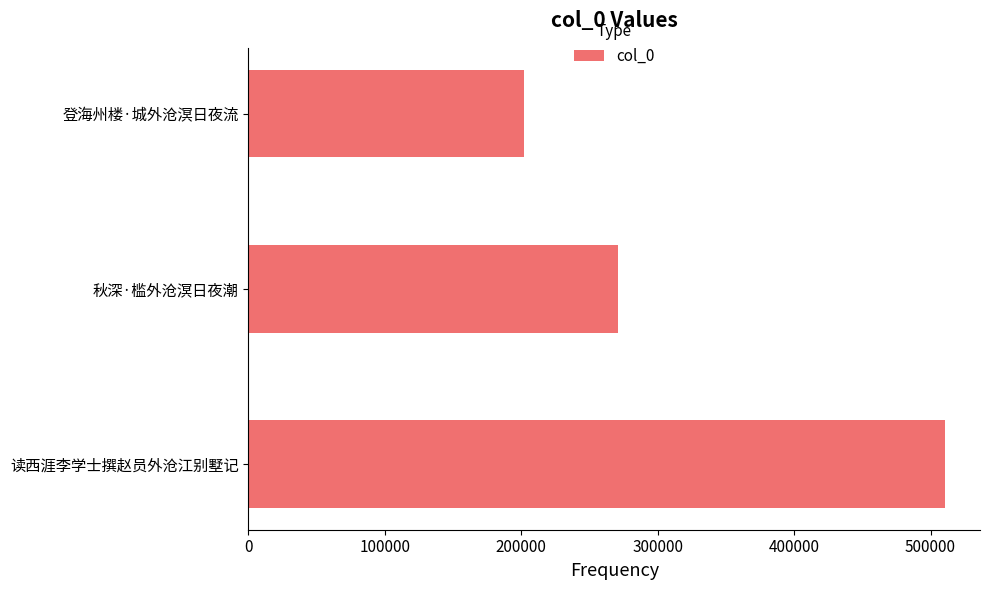

How many values are below 270601?

1